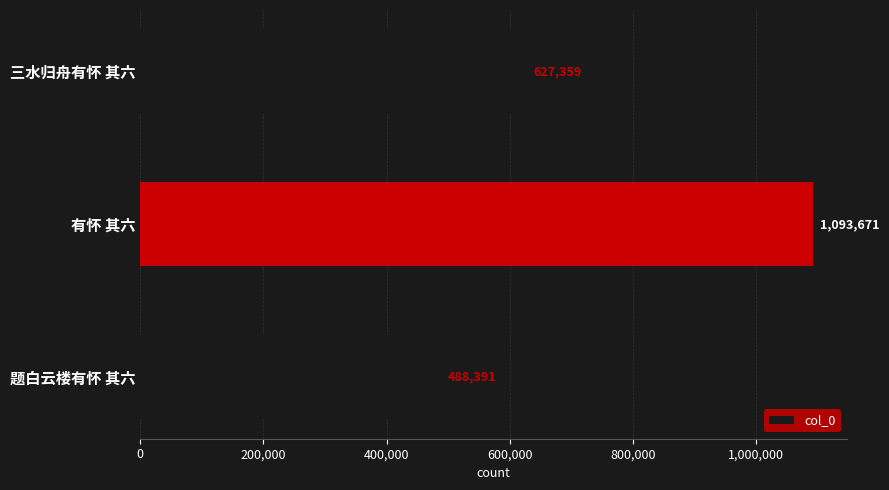

At which label is the value closest to 791031?

三水归舟有怀 其六